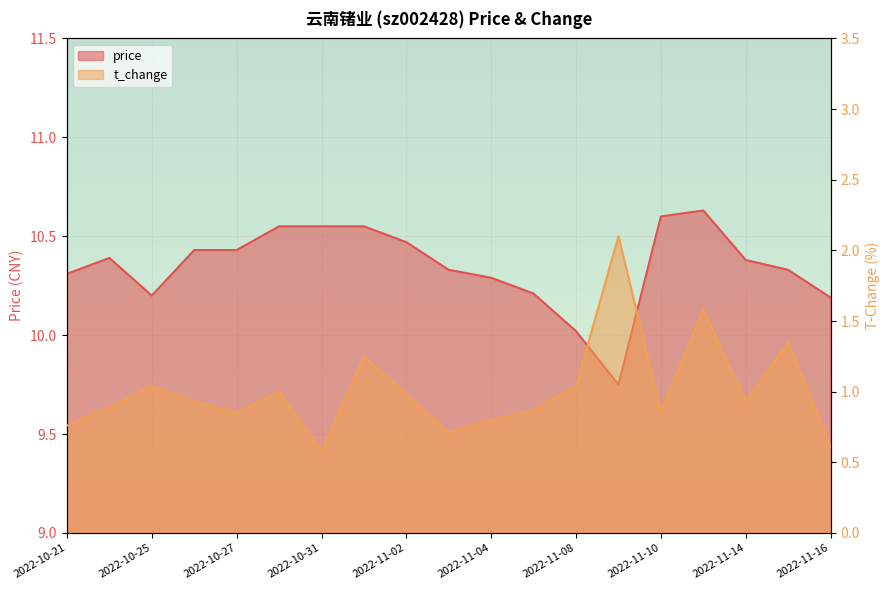

What is the highest value of the price series?

10.6